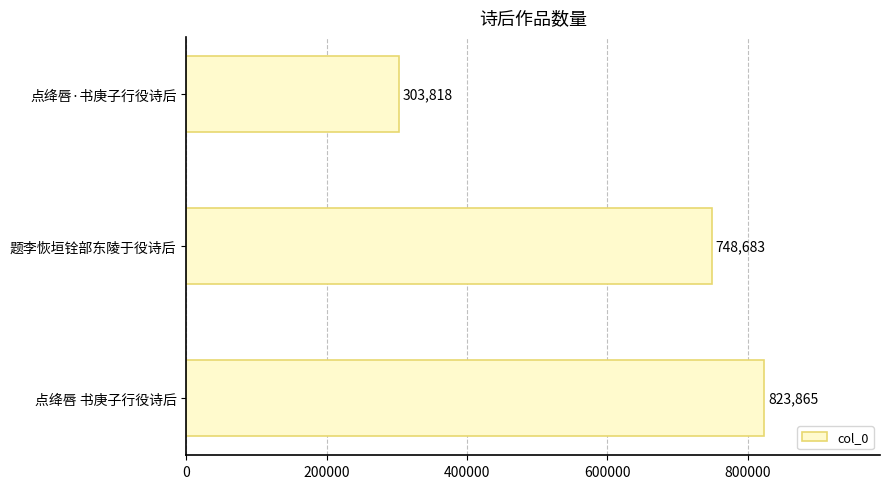

Between 点绛唇·书庚子行役诗后 and 点绛唇 书庚子行役诗后, which is larger?

点绛唇 书庚子行役诗后